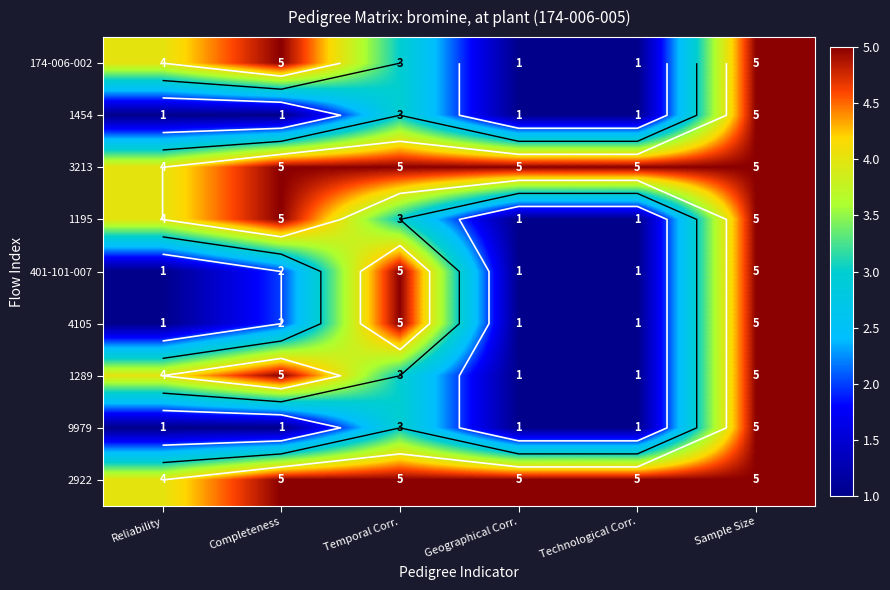

At how many categories does at least one series exceed 1?

6